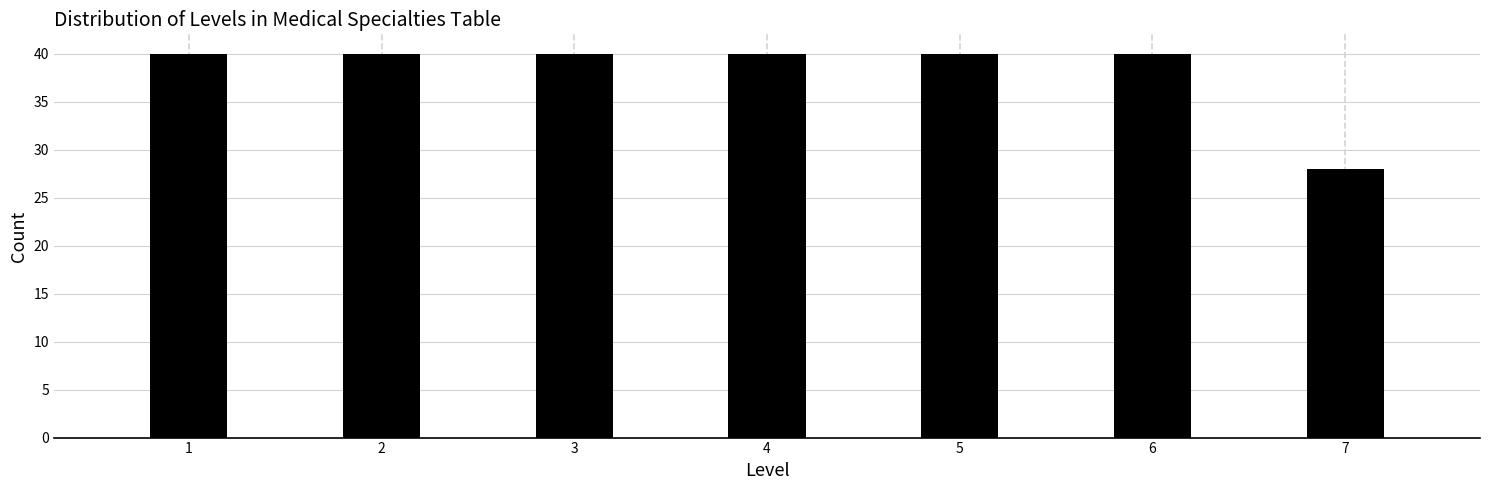

Reading left to right, list all the values displayed in this chart.

1=40	2=40	3=40	4=40	5=40	6=40	7=28